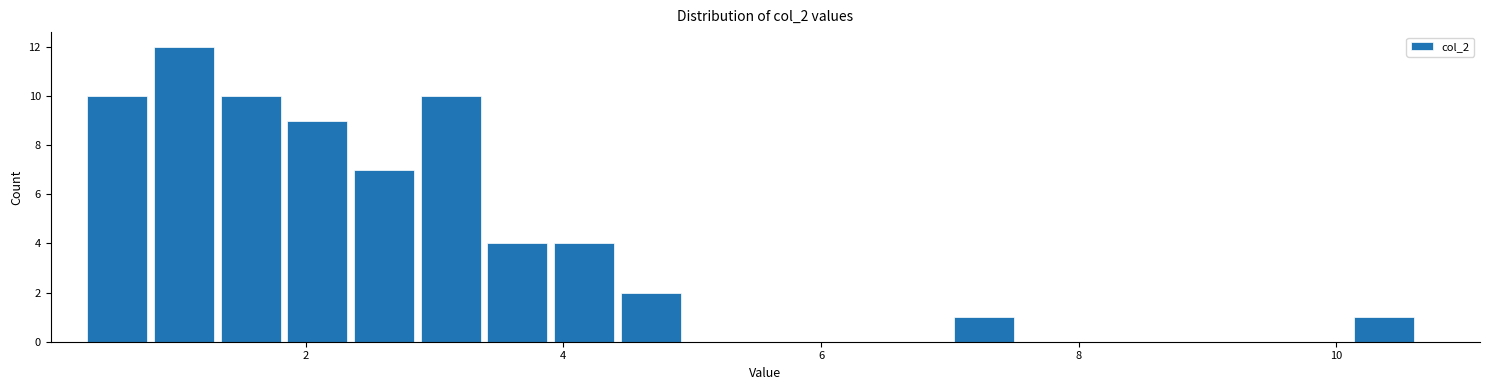

Read against the x-axis, roughly where is the centre of the tallest bar?

1.0